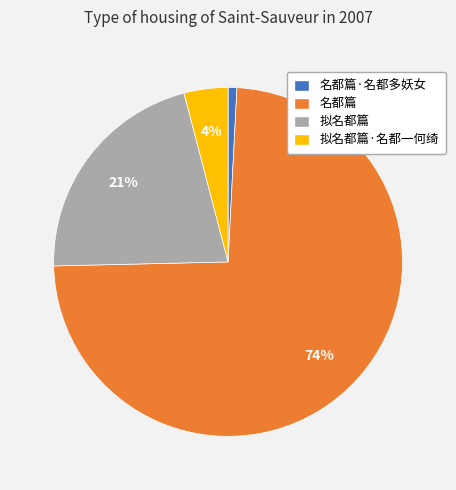

How many segments does this pie chart have?

4